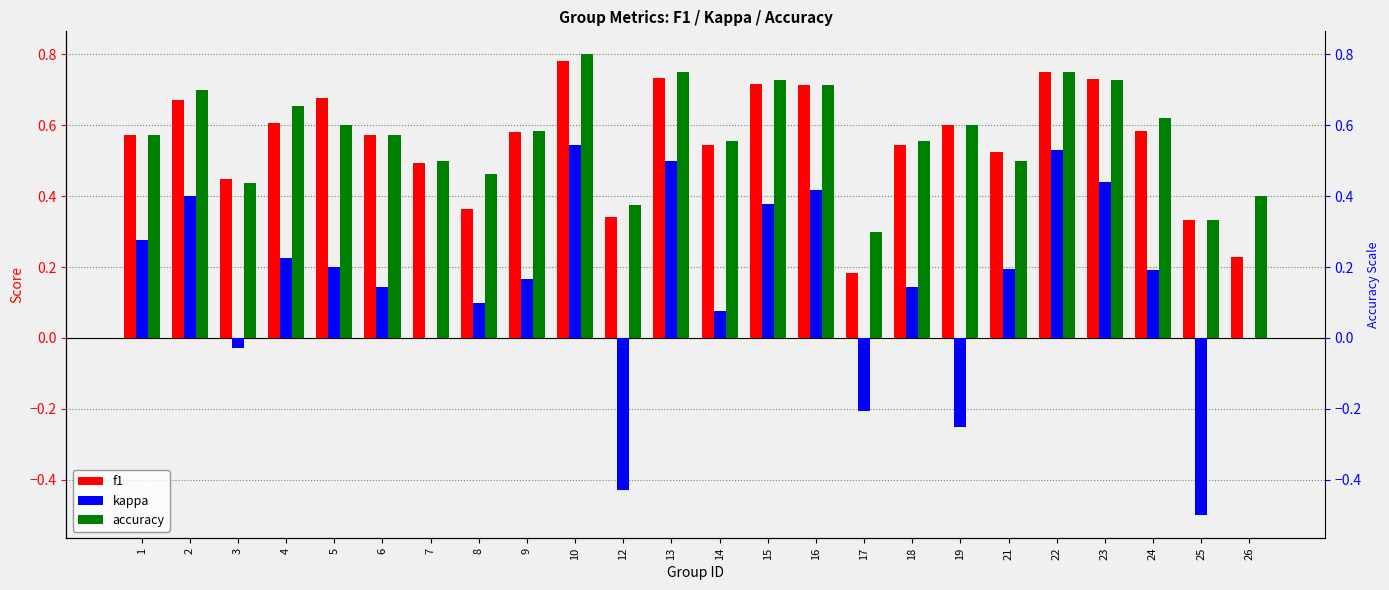

What are all the series names shown in the legend?

f1, kappa, accuracy